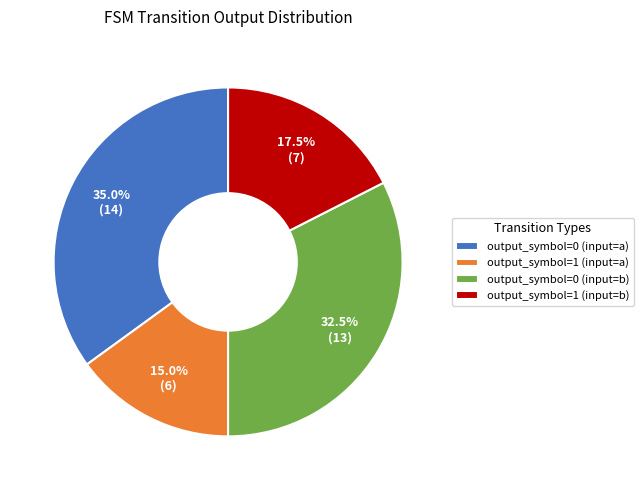

Rank the categories by value from highest to lowest.

output_symbol=0 (input=a), output_symbol=0 (input=b), output_symbol=1 (input=b), output_symbol=1 (input=a)